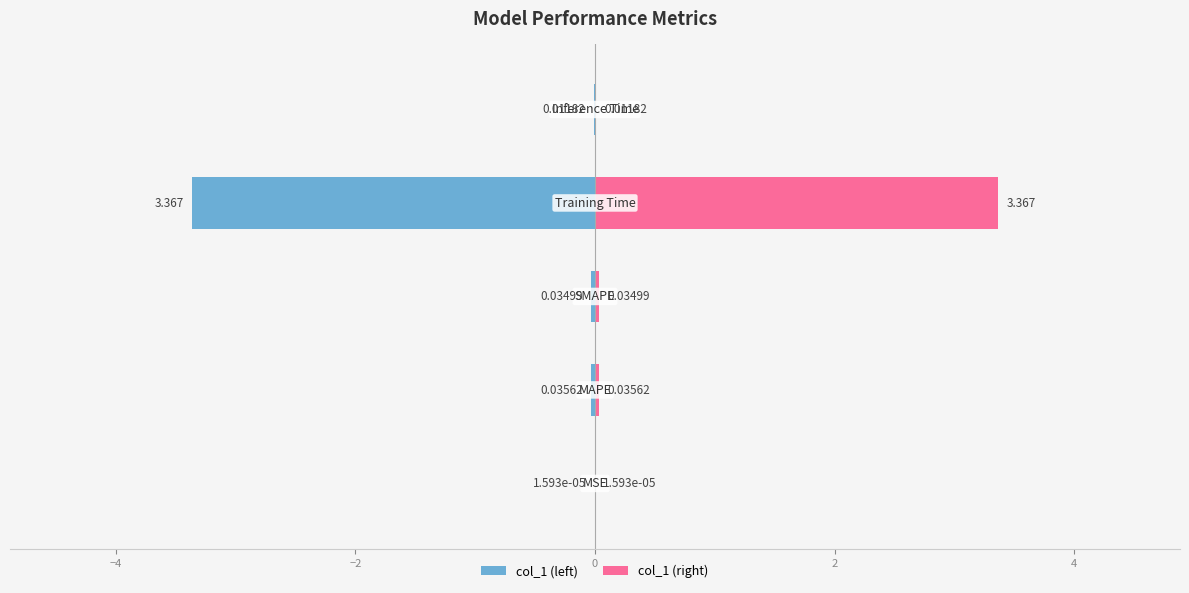

Rank the series by their maximum value, from highest to lowest.

col_1 (right), col_1 (left)